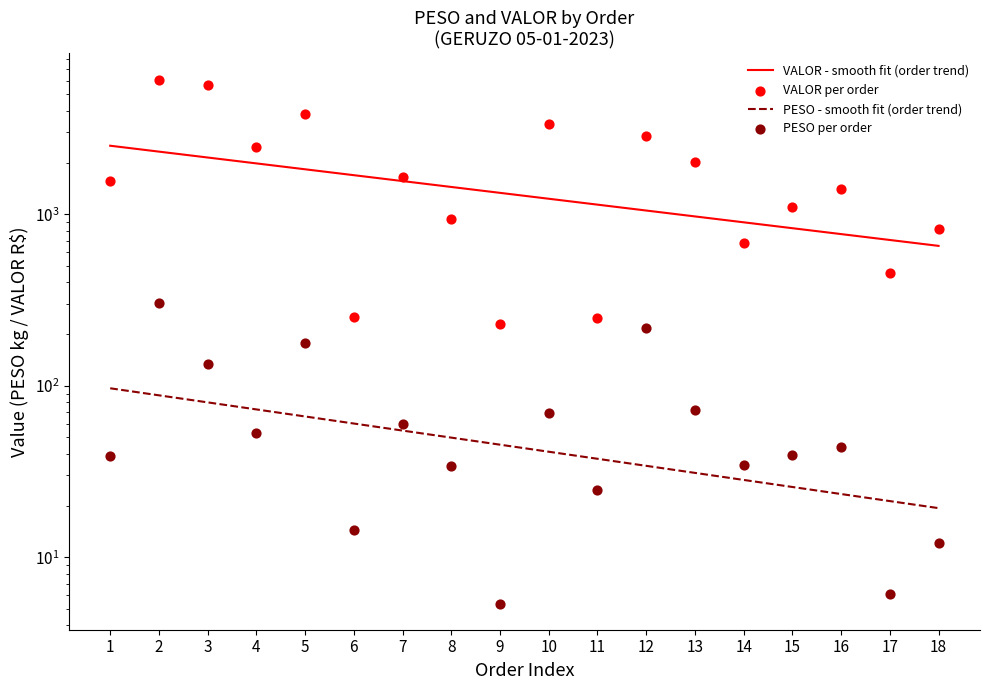

Which series has the widest spread of Y values?

VALOR